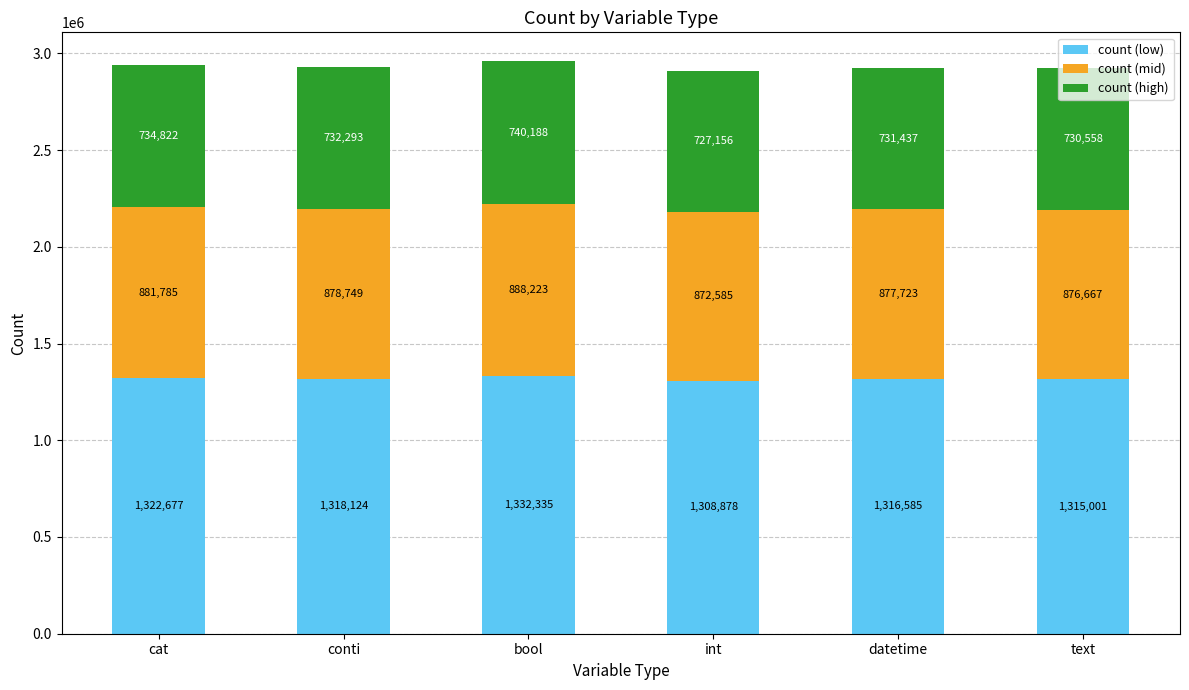

Which category has the highest value in the count (low) series?

bool